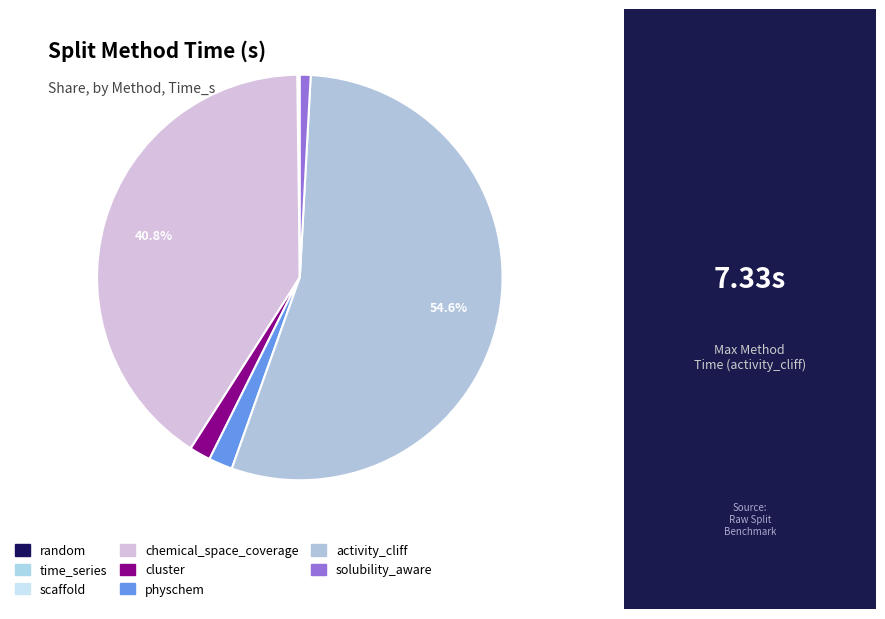

Which has a higher value, random or activity_cliff?

activity_cliff